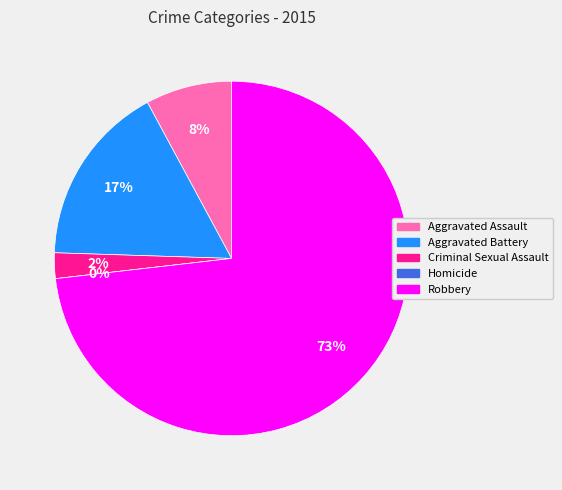

To the nearest percent, what portion does Aggravated Battery represent?

17%